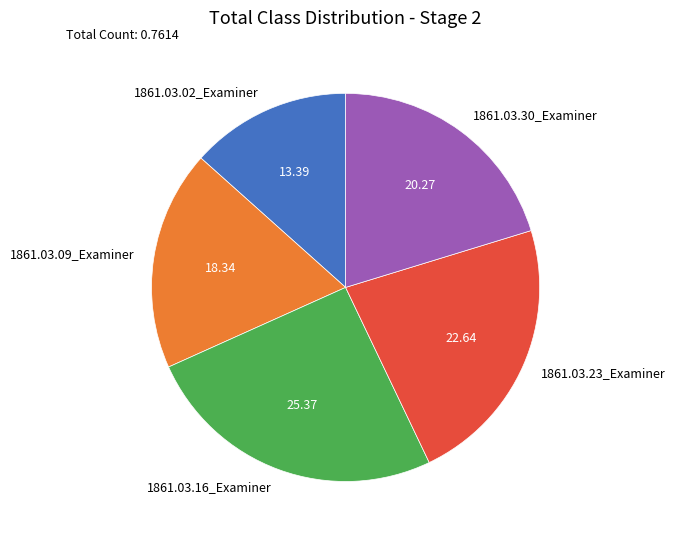

Combined, do 1861.03.16_Examiner and 1861.03.30_Examiner account for over 50%?

No